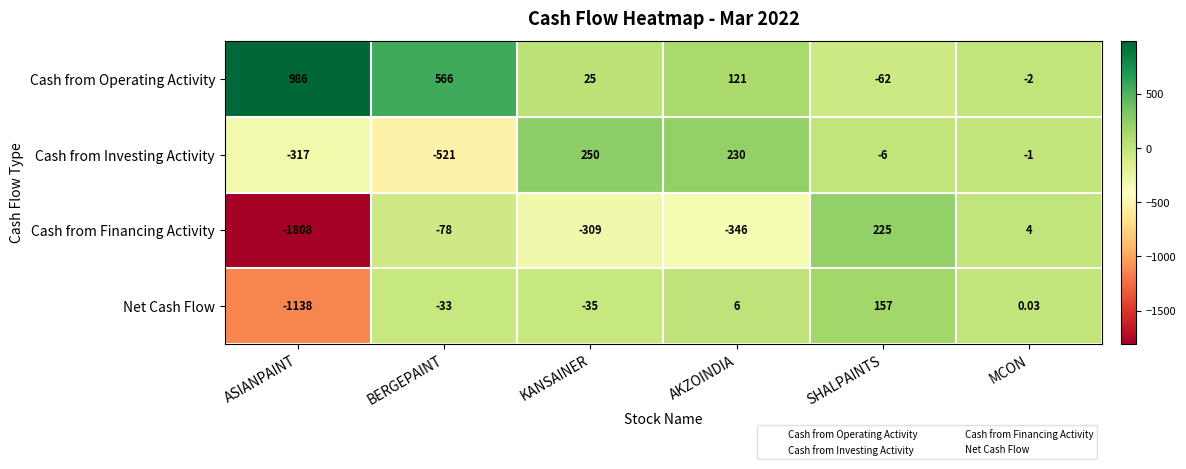

At which label is Net Cash Flow closest to -490?

KANSAINER